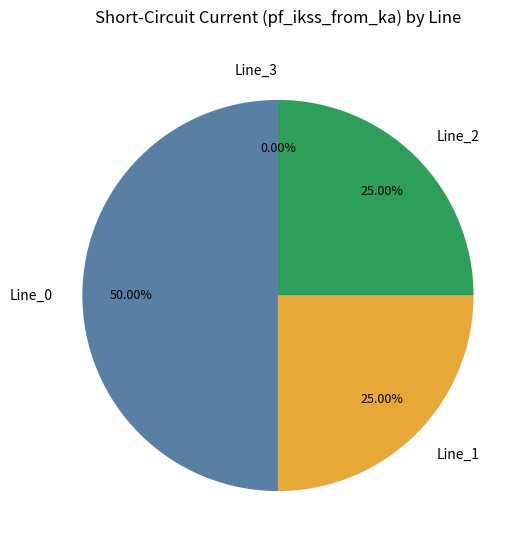

To the nearest percent, what portion does Line_2 represent?

25%